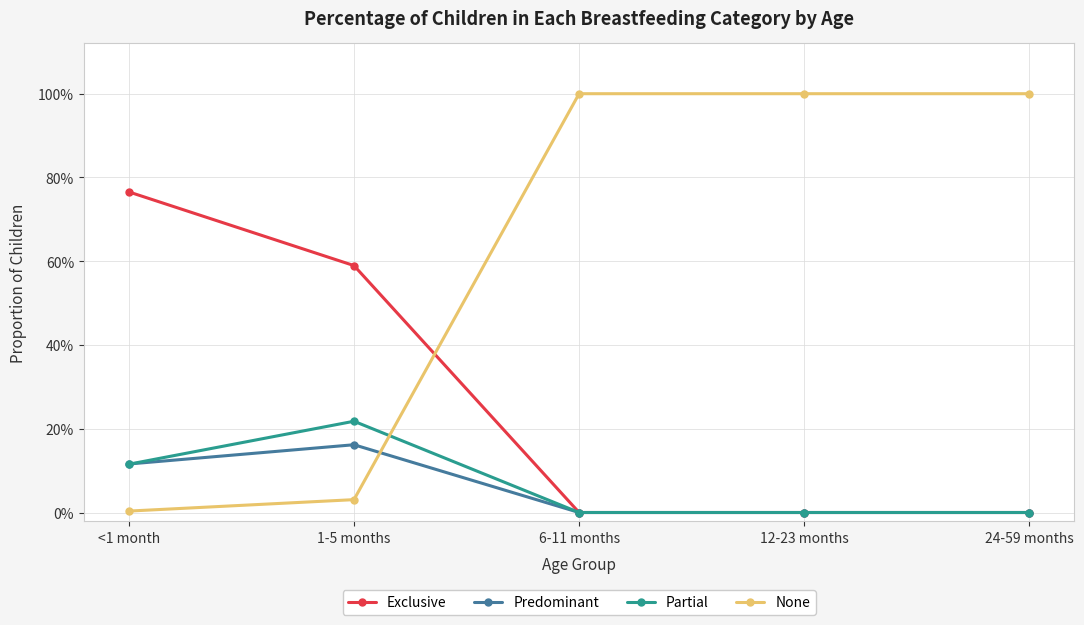

True or false: None and Partial intersect in this chart.

True